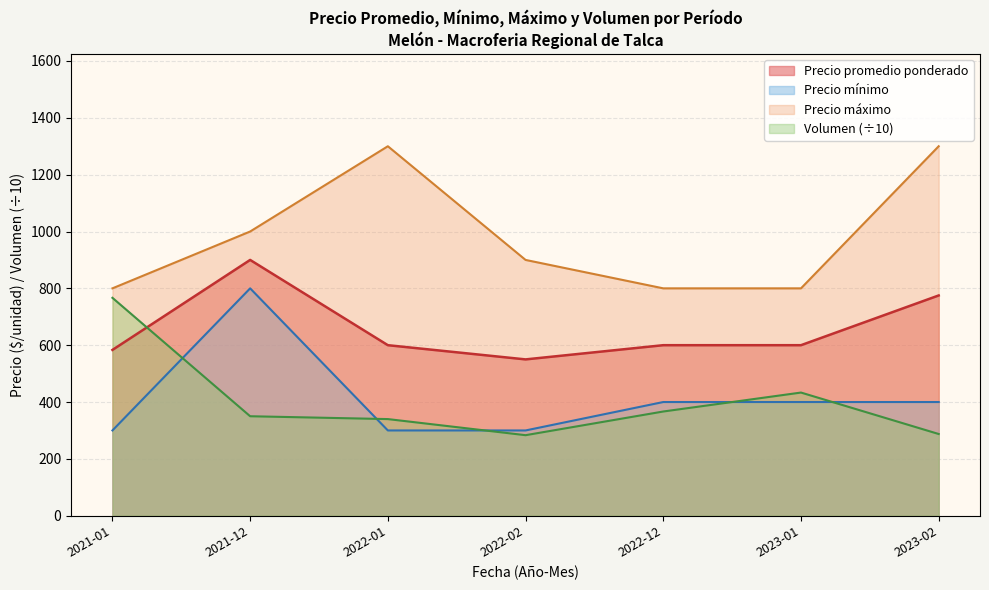

At which category is the sum across all series the highest?

2021-12